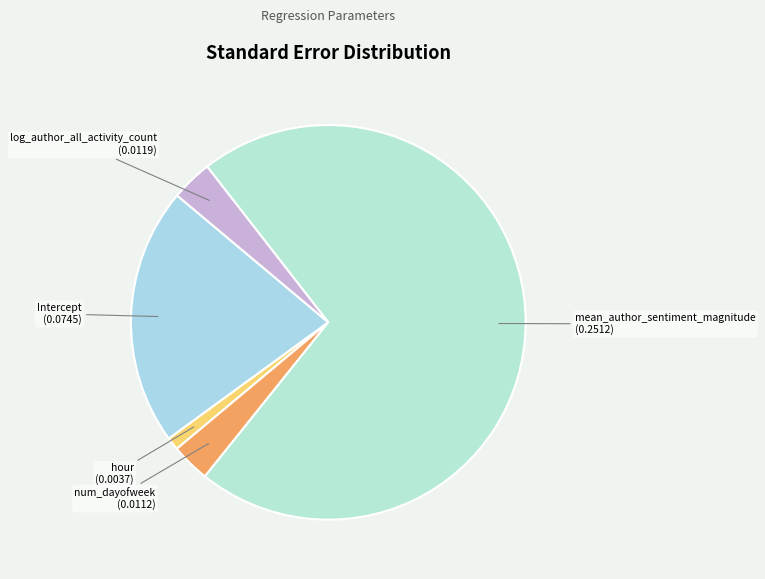

Which has a higher value, hour or num_dayofweek?

num_dayofweek